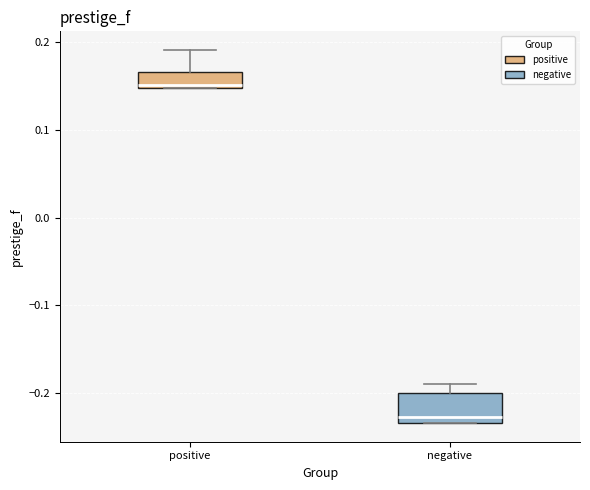

Reading left to right, read every box against the y-axis: the position of its median line, the range the box covers, and the ends of its whiskers. The values are not printed on the chart, so give them approximately, as read against the axis.

positive: median 0.15, box 0.15 to 0.17, whiskers 0.15 to 0.19
negative: median -0.23 (just above the box's lower edge), box -0.23 to -0.20, whiskers -0.23 to -0.19